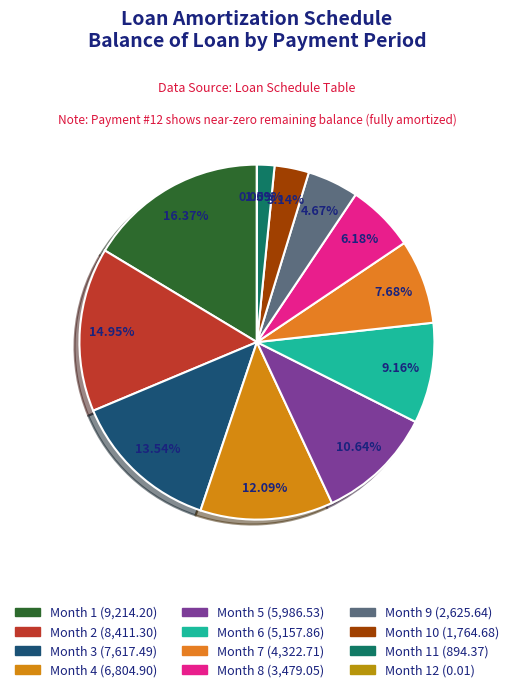

Does any single category account for the majority?

No